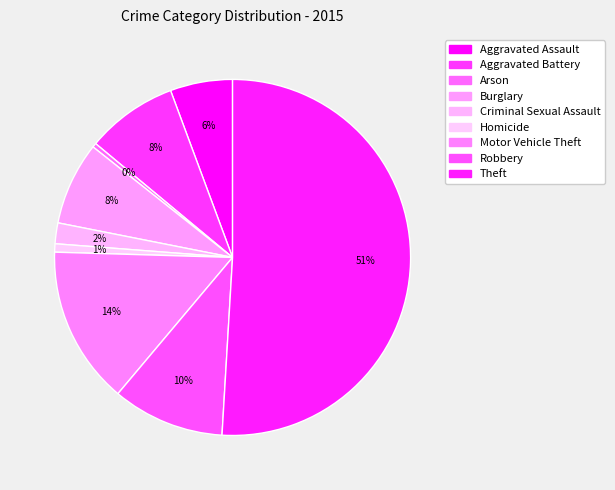

Does Theft account for over 50% of the chart?

Yes